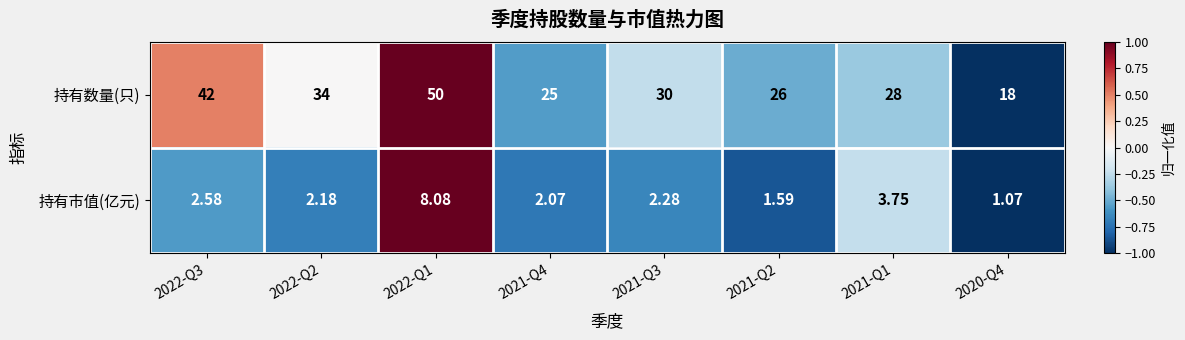

Is the value of 持有市值(亿元) at 2021-Q1 greater than the value of 持有数量(只) at 2022-Q1?

No